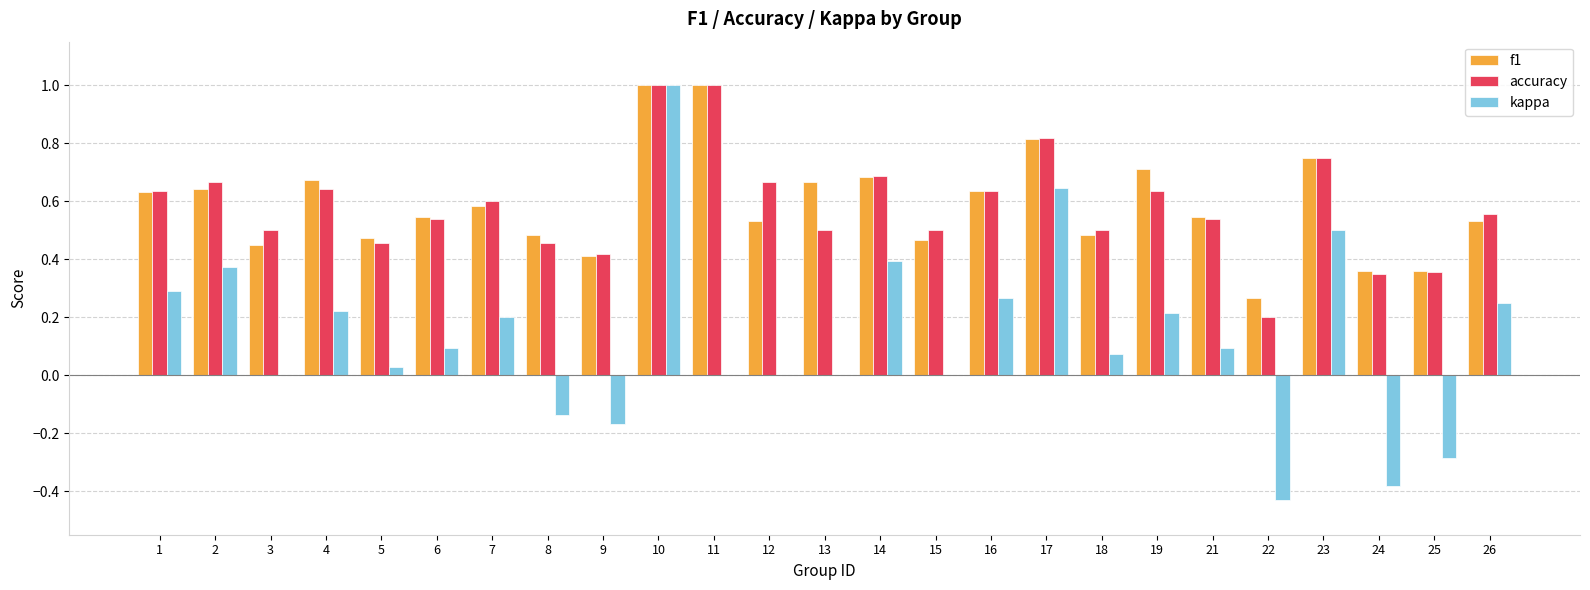

How many series are shown in this chart?

3